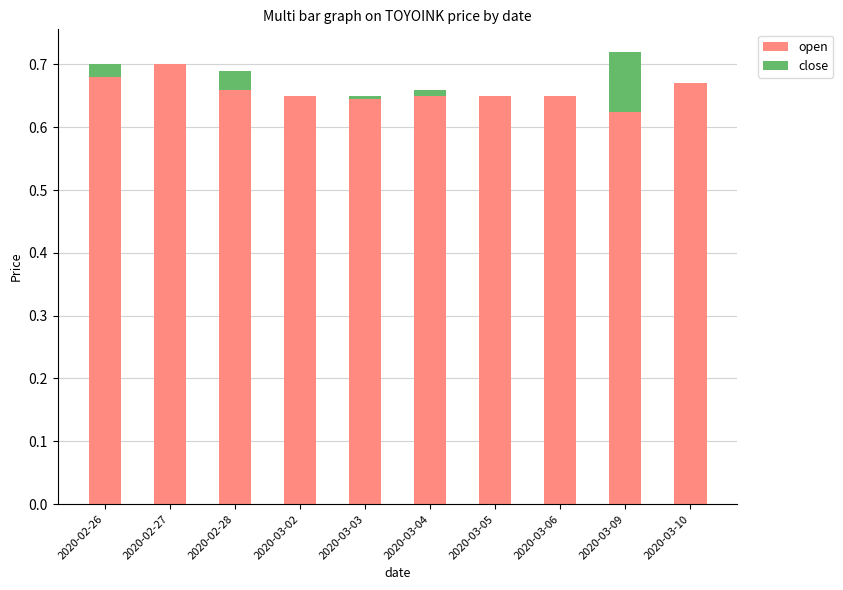

How many open values are between 0 and 1?

10